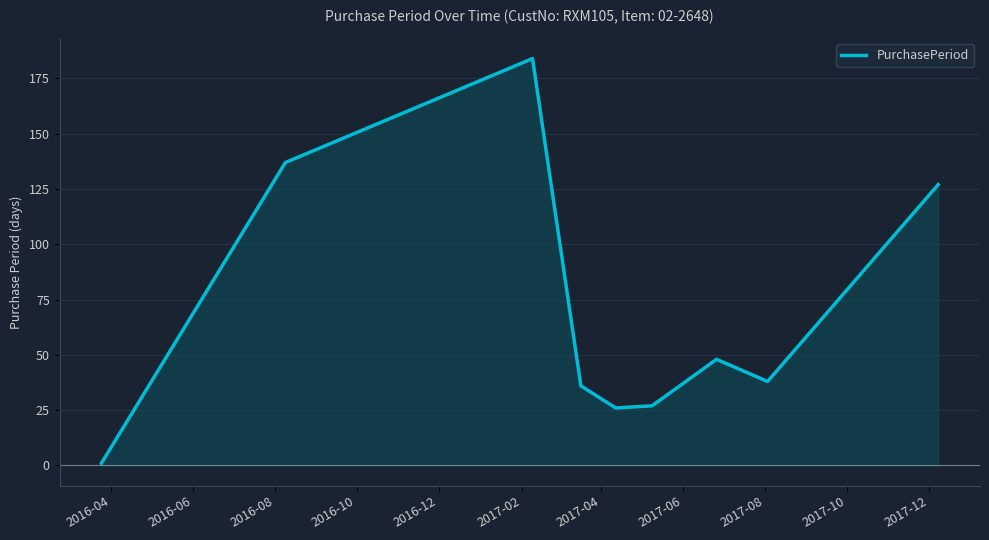

What is the greatest value displayed?

184